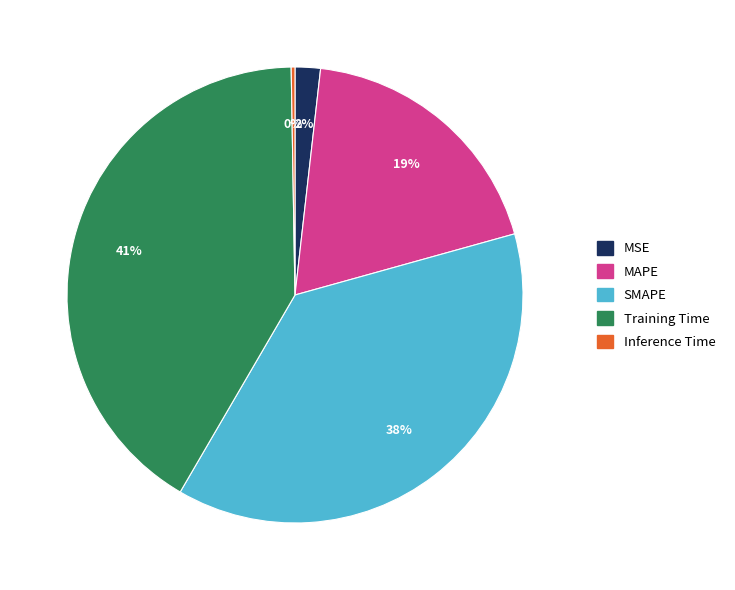

Do SMAPE and MSE together represent more than half of the pie?

No